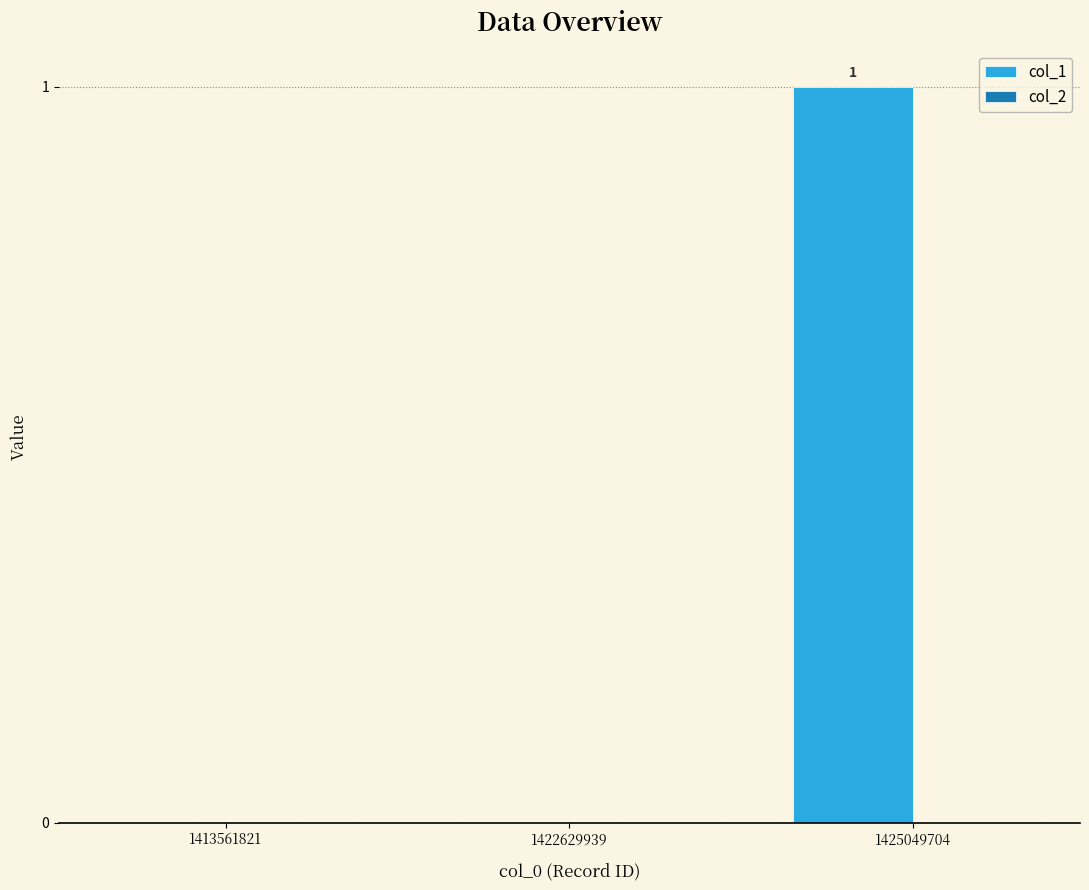

At which category does the chart reach its peak across all series?

1425049704